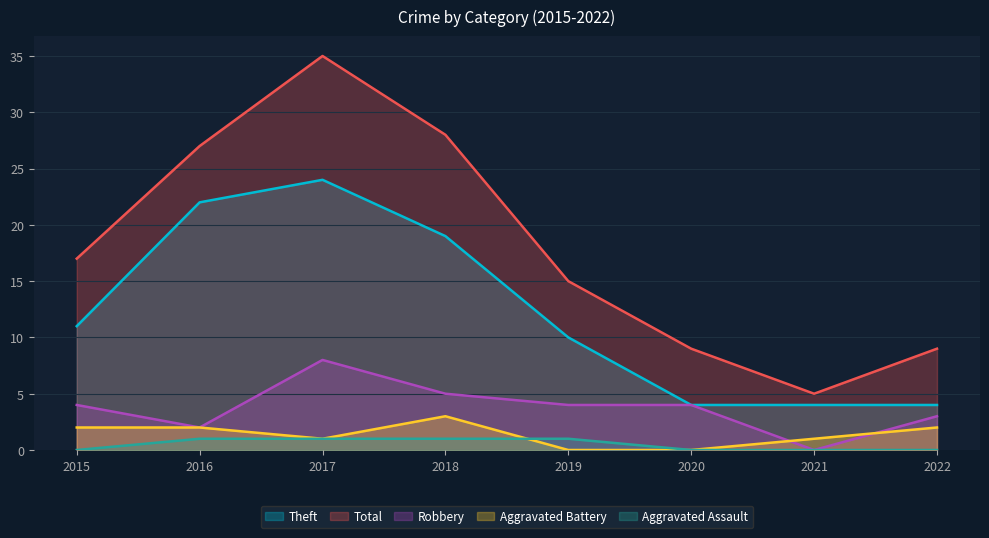

What is the sum of the Theft values at 2020 and 2021?

8